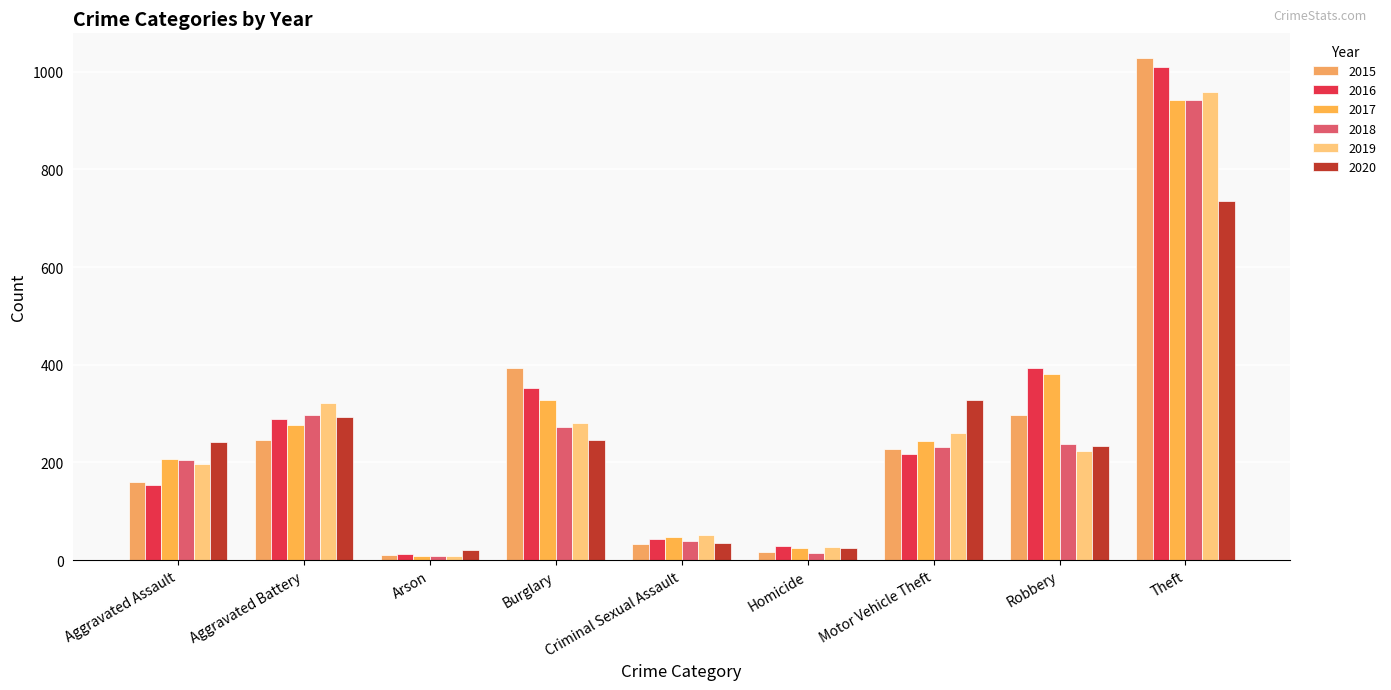

At which category is the sum across all series the highest?

Theft